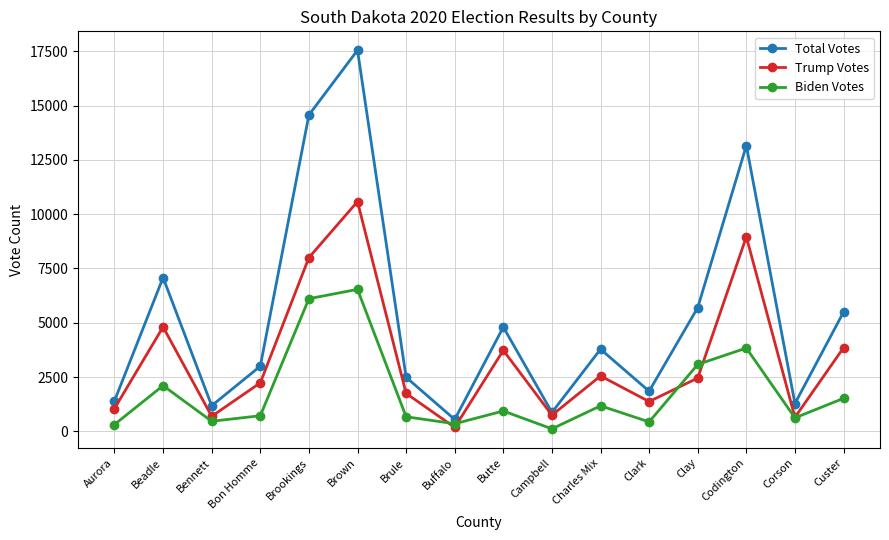

True or false: Biden Votes has a value of 673 at Brule.

True